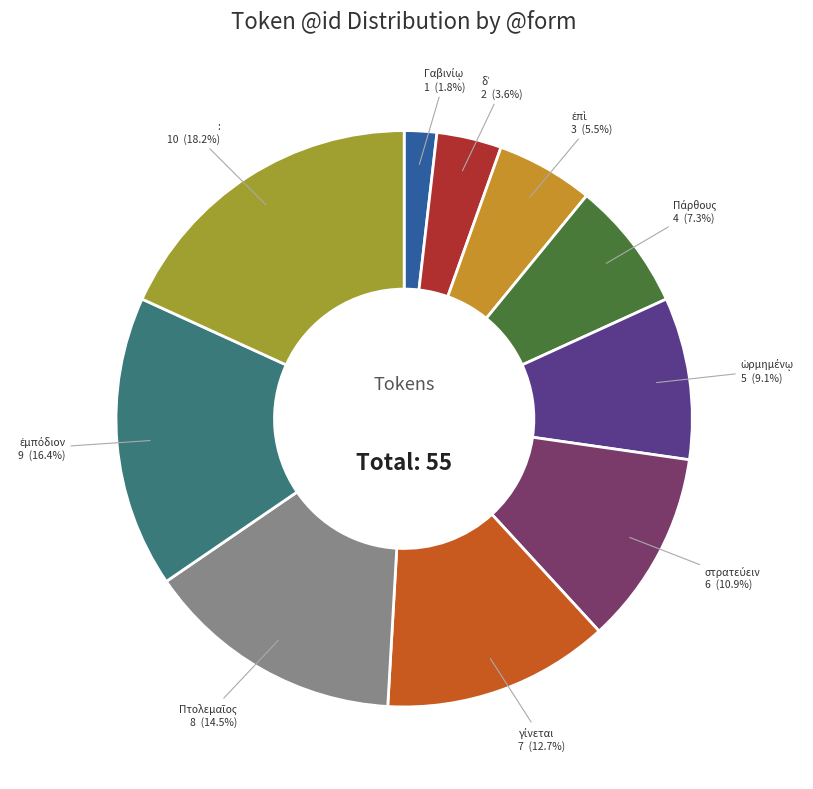

Is there a majority slice in this chart?

No